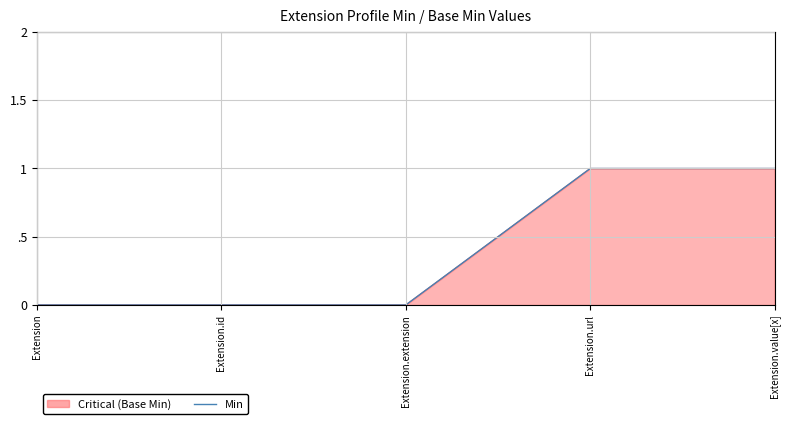

What is the change in value from Extension.extension to Extension.url?

+1